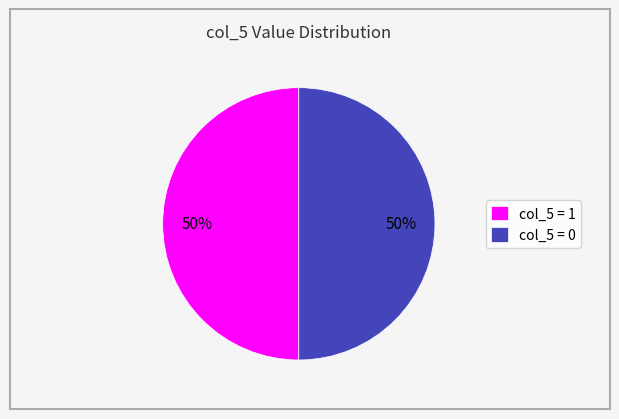

What percentage is the col_5 = 1 slice, to the nearest percent?

50%